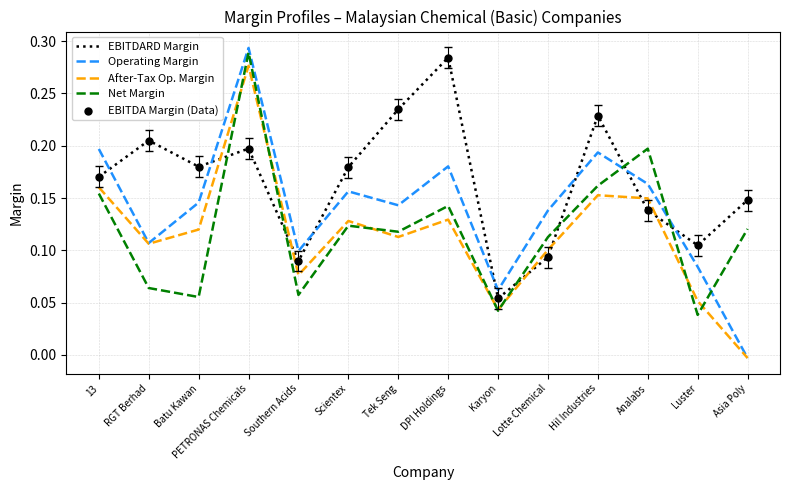

At how many categories does at least one series exceed 0?

14